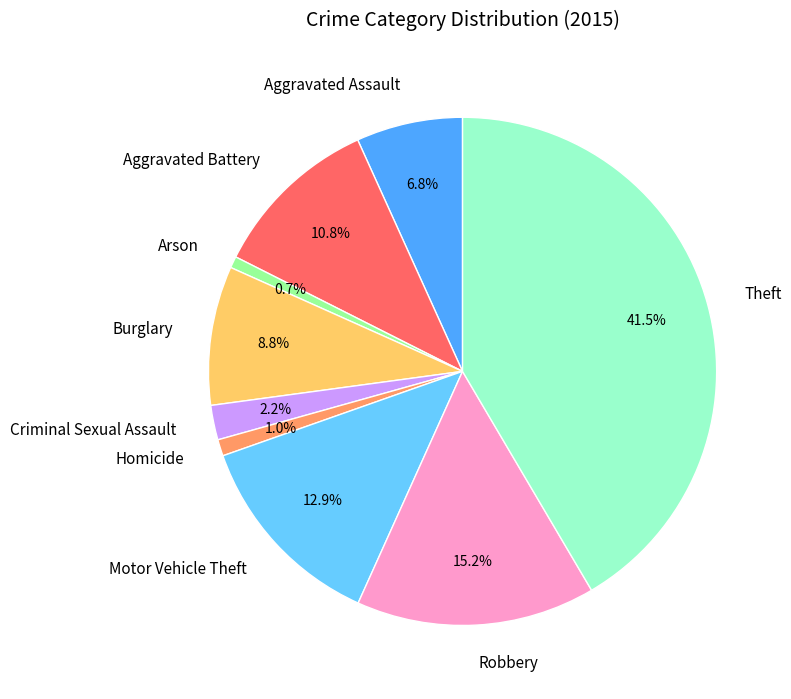

Which has a higher value, Robbery or Theft?

Theft